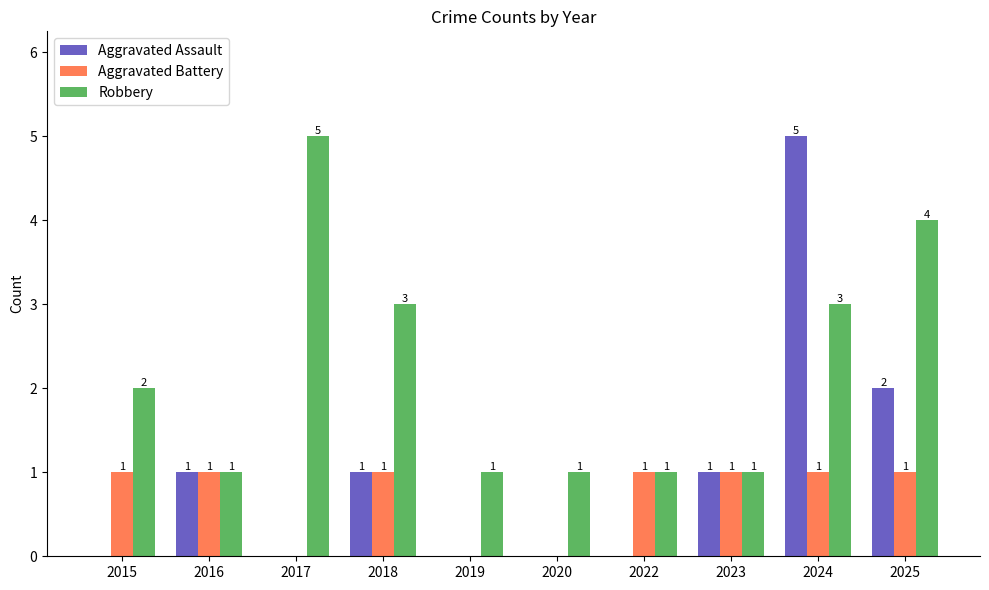

Which series has the largest range (max minus min)?

Aggravated Assault